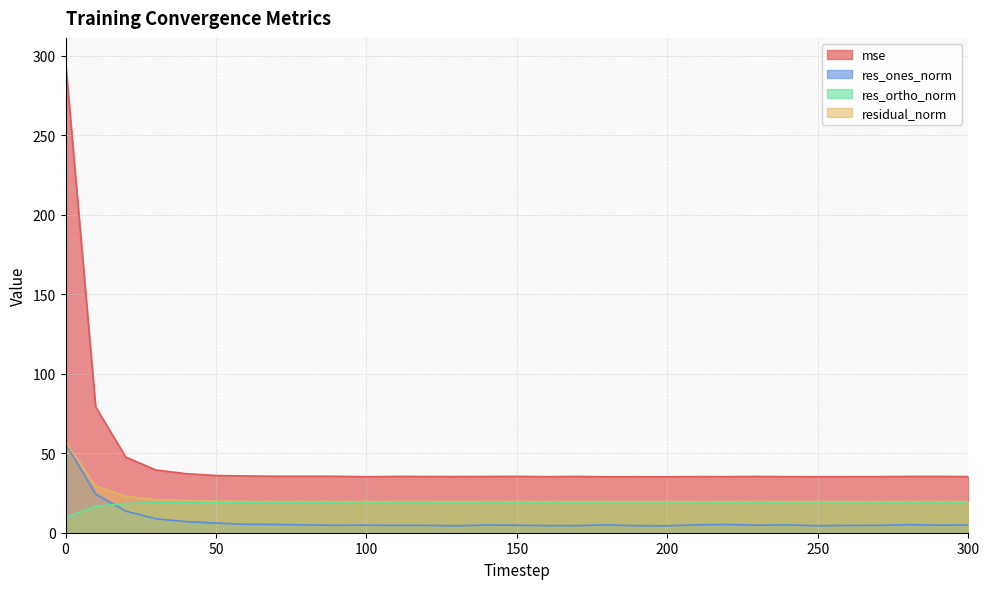

The value of res_ones_norm at 250 is 1.8. True or false?

False